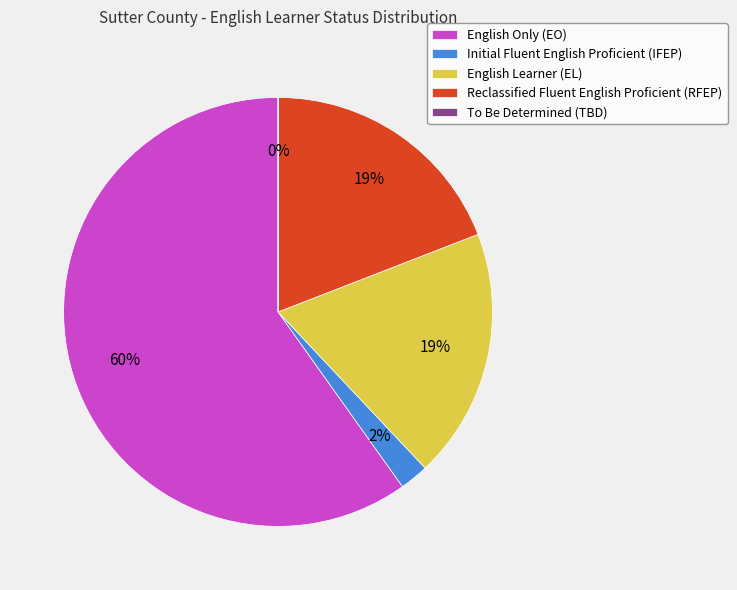

Combined, do Reclassified Fluent English Proficient (RFEP) and Initial Fluent English Proficient (IFEP) account for over 50%?

No